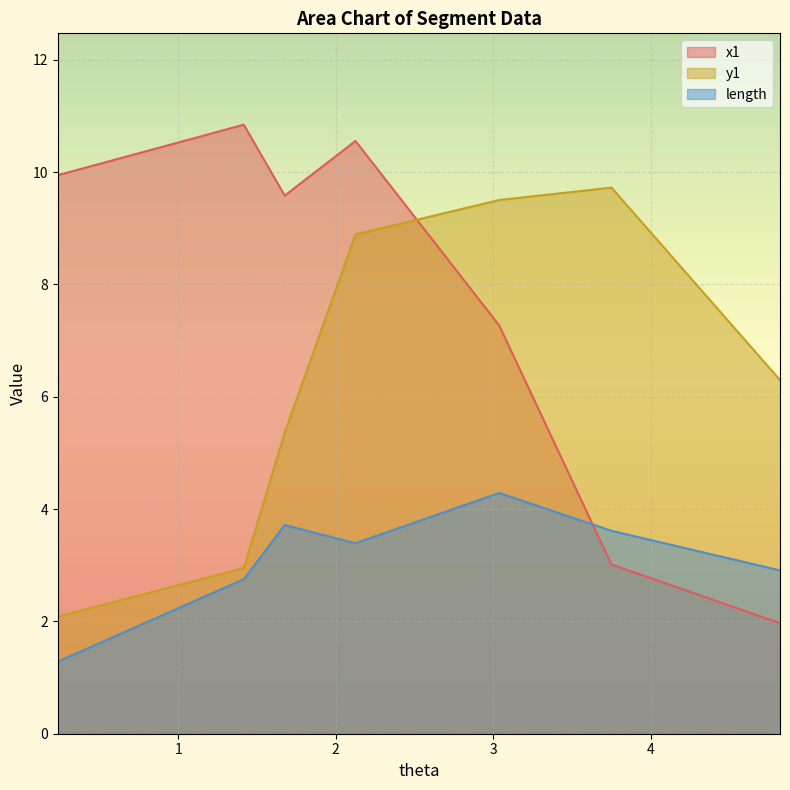

Is it true that y1 equals 2.9 at 1.416177731793455?

True